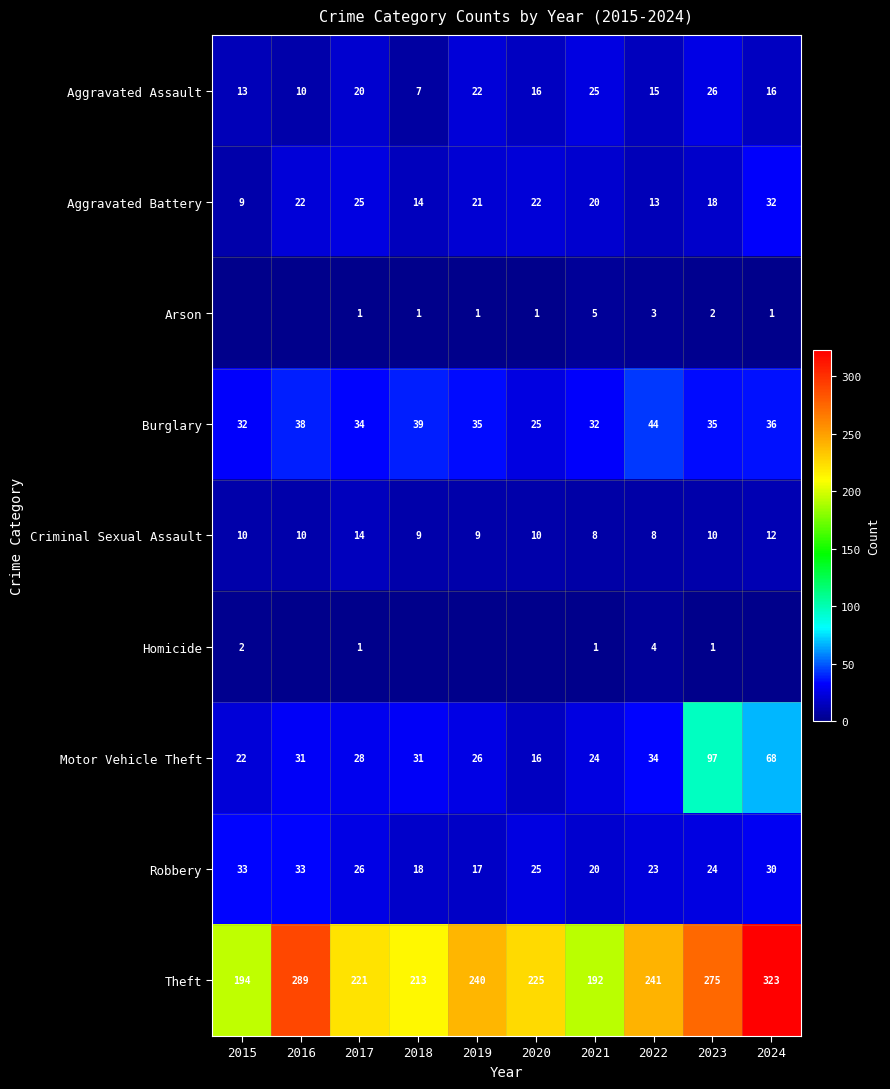

Which category has the highest value in the Criminal Sexual Assault series?

2017